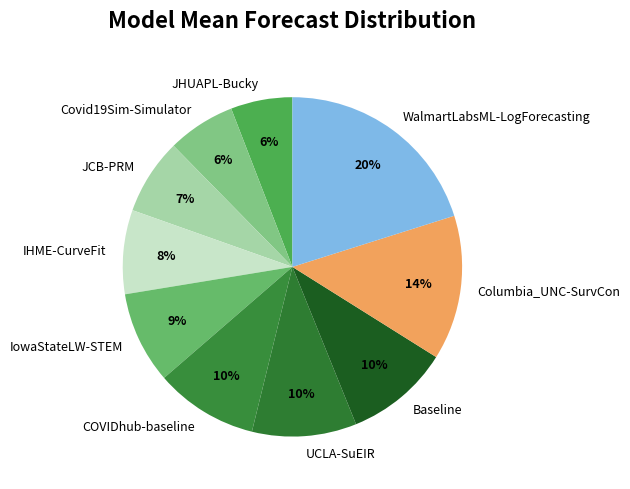

Is there a majority slice in this chart?

No